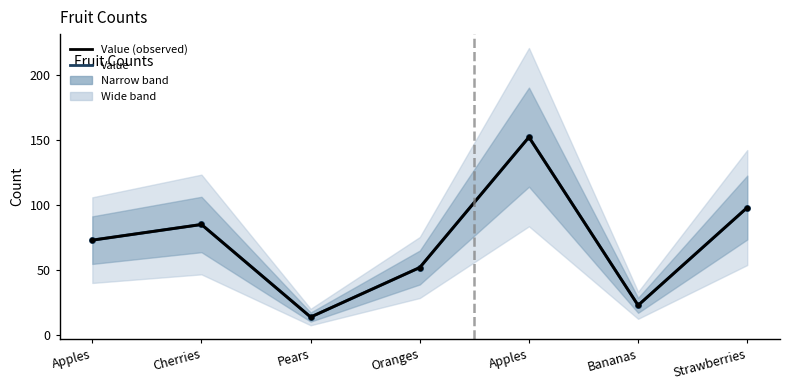

In Value, how many points are lower than both neighbors (excluding endpoints)?

2